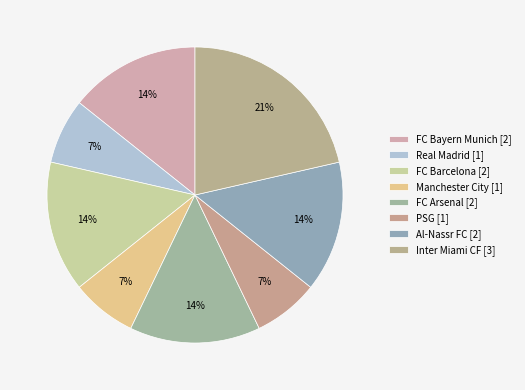

To the nearest percent, what portion does Real Madrid represent?

7%